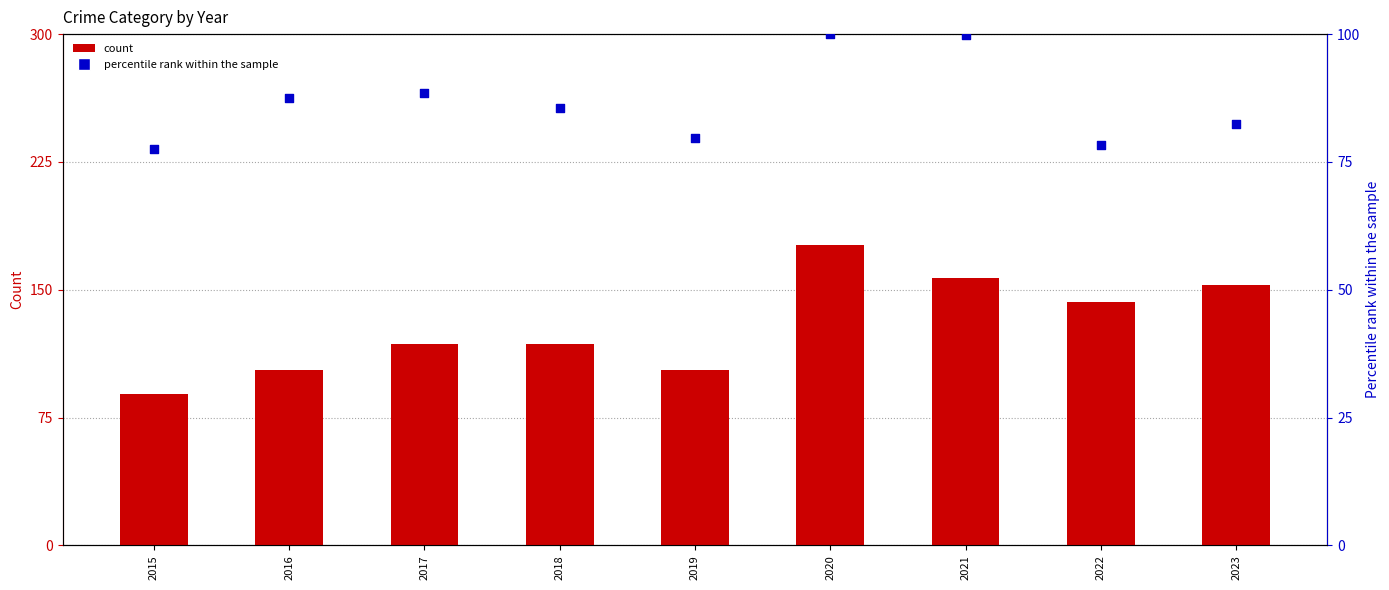

Is the value of Aggravated Assault at 2021 greater than the value of Total (normalized %) at 2019?

Yes